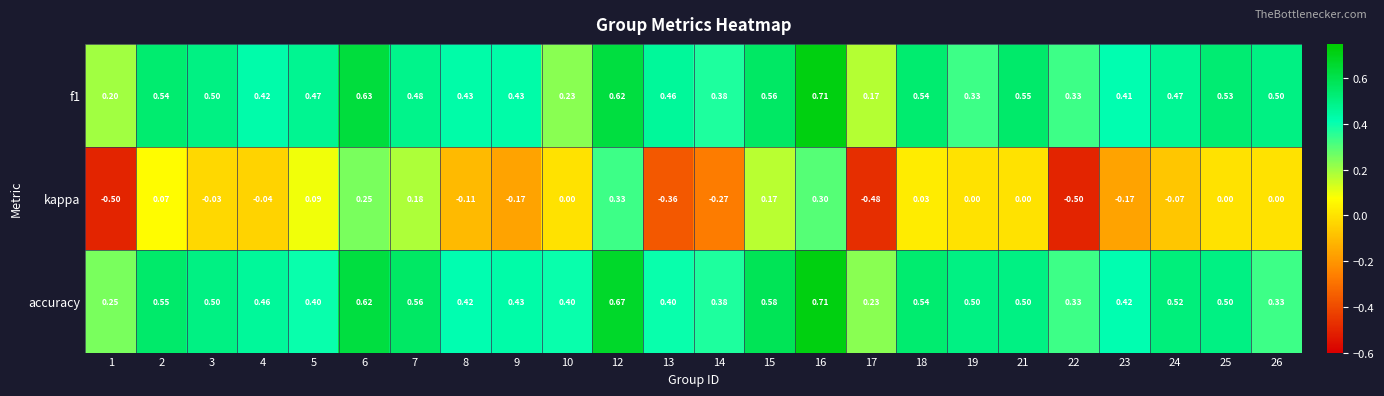

Which series has the largest range (max minus min)?

kappa